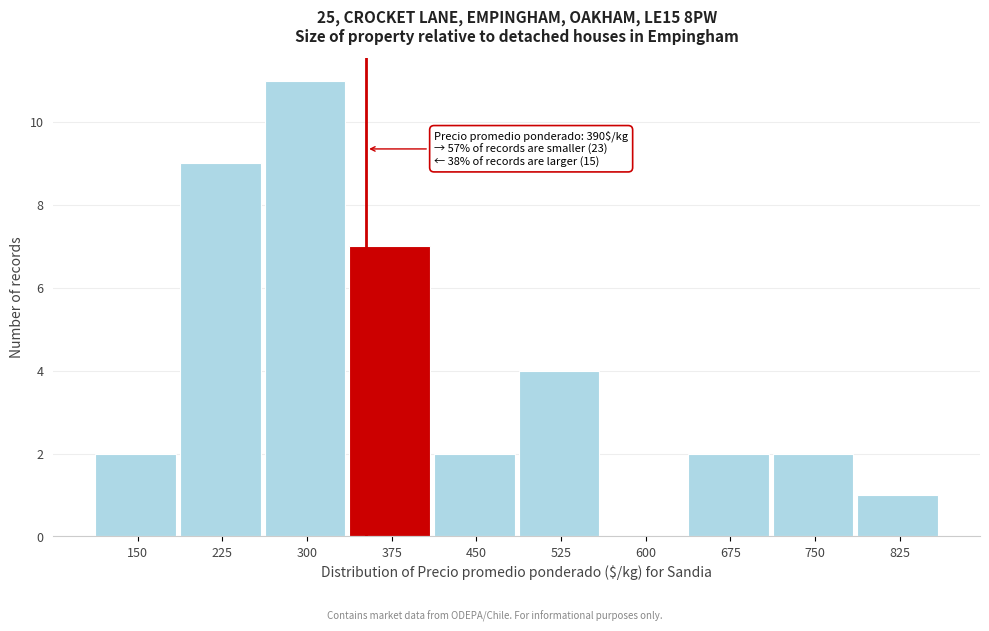

Reading left to right, transcribe all the data shown in this chart.

150=2	225=9	300=11	375=7	450=2	525=4	600=0	675=2	750=2	825=1